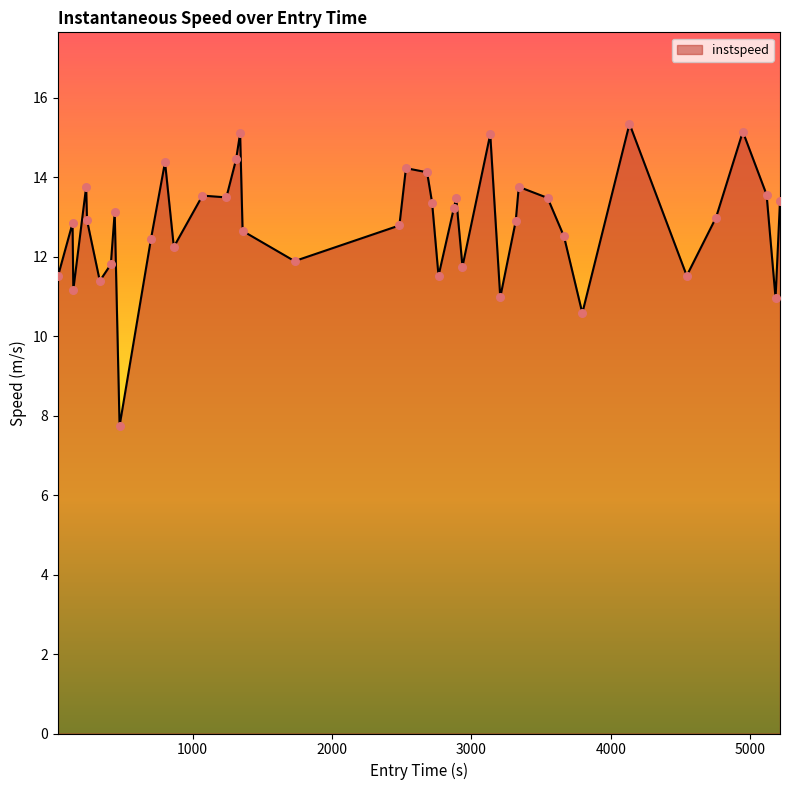

What is the smallest value displayed?

7.7